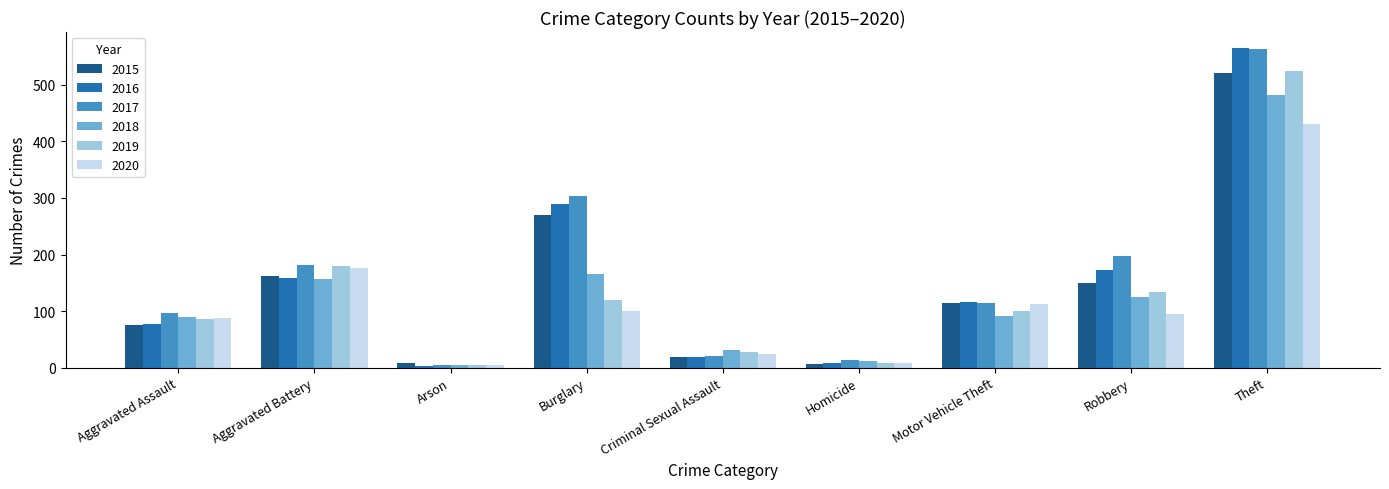

What is the sum of the 2016 values at Homicide and Burglary?

298